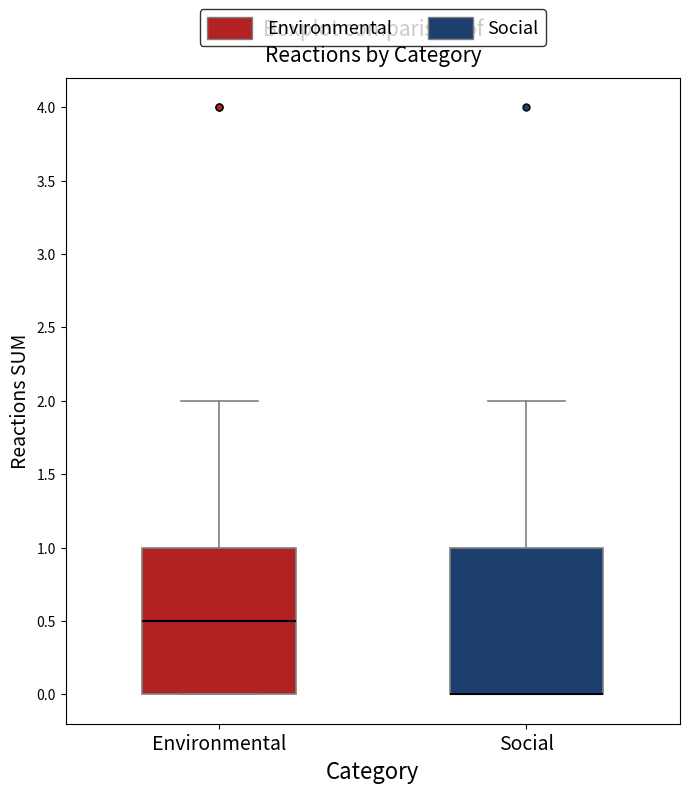

Reading left to right, transcribe this box plot: for each box, give where its median line is, the range the box spans, and where its two whiskers end, as read against the y-axis. The values are not printed on the chart, so give them approximately, as read against the axis.

Environmental: median 0.5, box 0.0 to 1.0, whiskers 0.0 to 2.0
Social: median 0.0 (drawn on the box's lower edge), box 0.0 to 1.0, whiskers 0.0 to 2.0